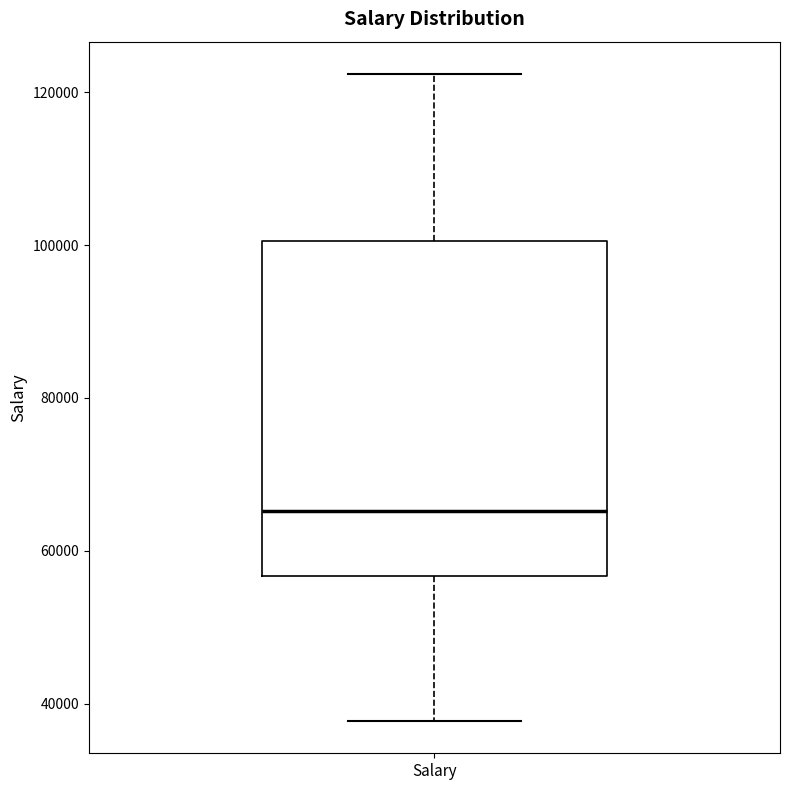

Where does the lower whisker of the box for Salary end on the y-axis? The values are not printed on the chart, so give them approximately, as read against the axis.

38000